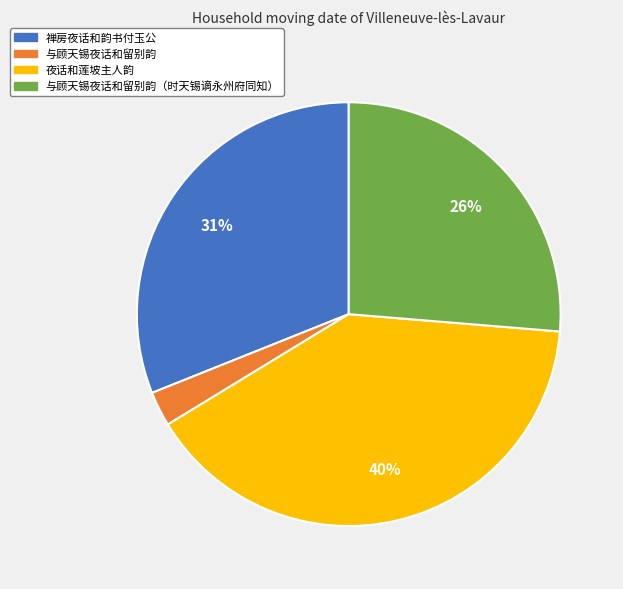

Is 夜话和莲坡主人韵 the majority of the pie?

No